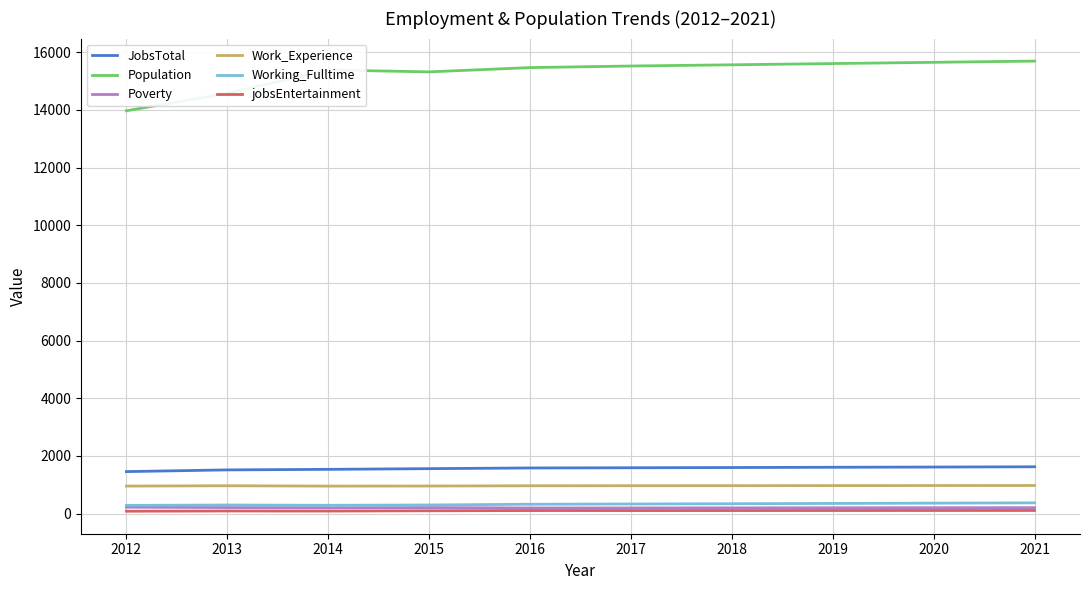

Is it true that JobsTotal equals 1582 at 2016?

True